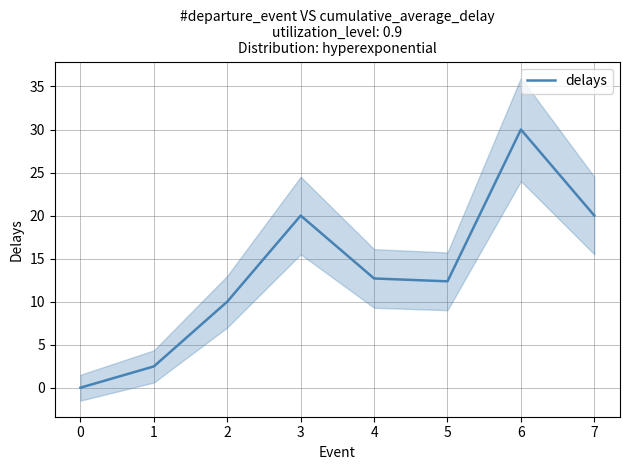

The value of delays at 2 is 10.0. True or false?

True